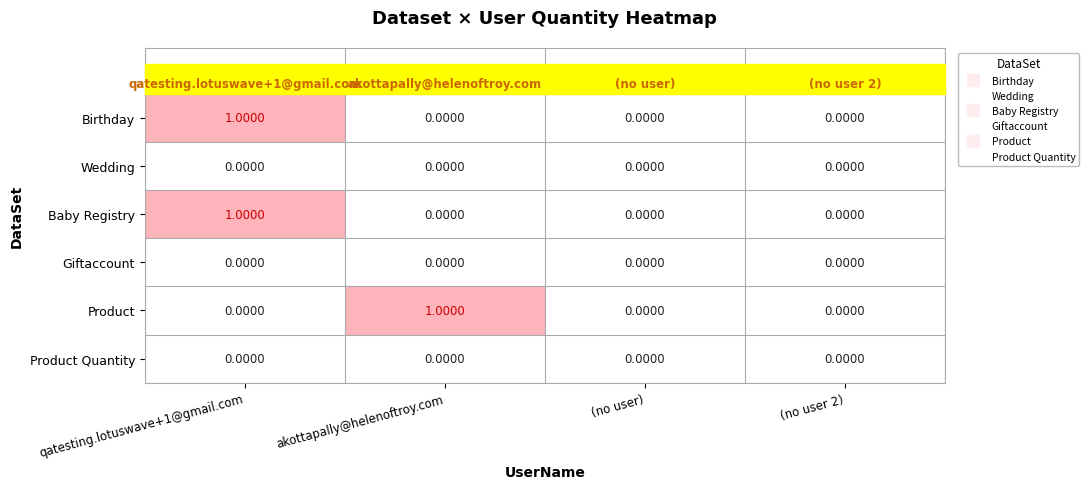

Which series changed the most between akottapally@helenoftroy.com and (no user 2)?

Product